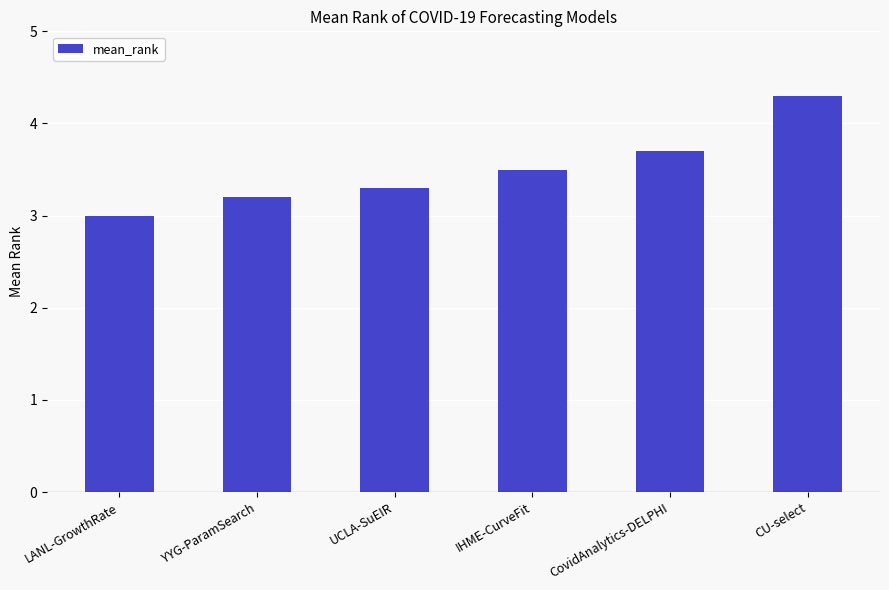

Reading left to right, extract all data points from this chart.

LANL-GrowthRate=3.0	YYG-ParamSearch=3.2	UCLA-SuEIR=3.3	IHME-CurveFit=3.5	CovidAnalytics-DELPHI=3.7	CU-select=4.3